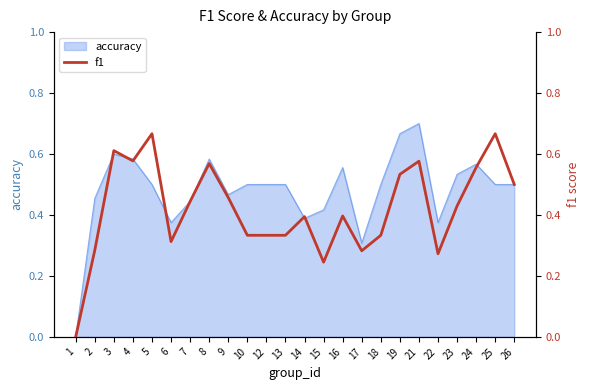

True or false: there are more than 0 points higher than both neighbors.

True